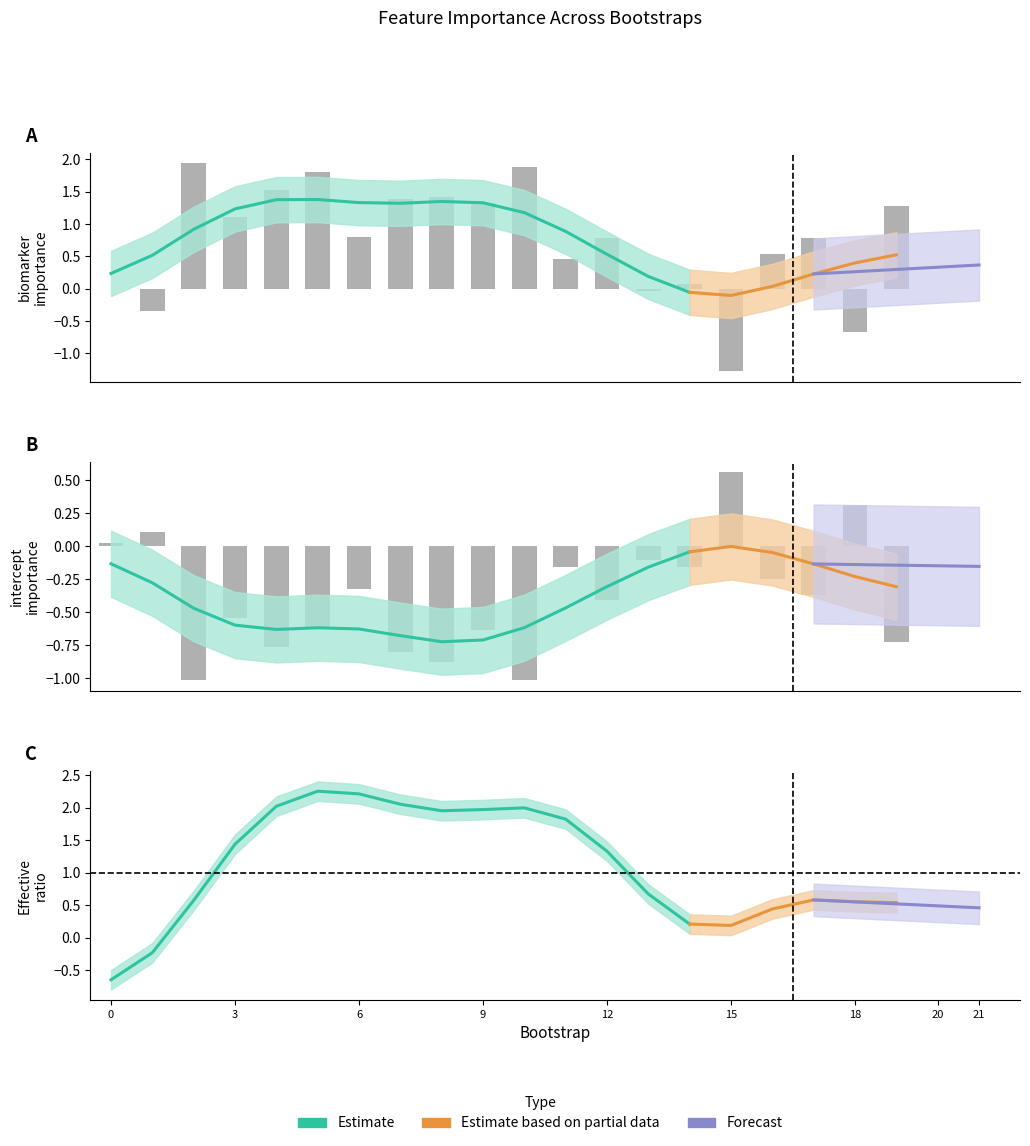

Reading left to right, extract all data points from this chart.

biomarker: 0=0.0	1=-0.3	2=1.9	3=1.1	4=1.5	5=1.8	6=0.8	7=1.4	8=1.4	9=1.3	10=1.9	11=0.5	12=0.8	13=-0.0	14=0.1	15=-1.3	16=0.5	17=0.8	18=-0.7	19=1.3
Intercept: 0=0.0	1=0.1	2=-1.0	3=-0.5	4=-0.8	5=-0.6	6=-0.3	7=-0.8	8=-0.9	9=-0.6	10=-1.0	11=-0.2	12=-0.4	13=-0.1	14=-0.2	15=0.6	16=-0.3	17=-0.4	18=0.3	19=-0.7